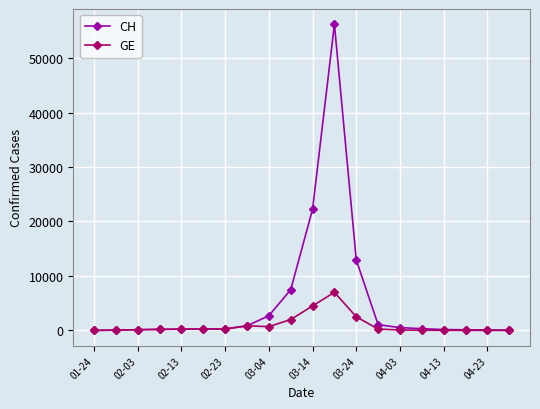

What is the difference between the second highest and minimum values in the GE series?

4496